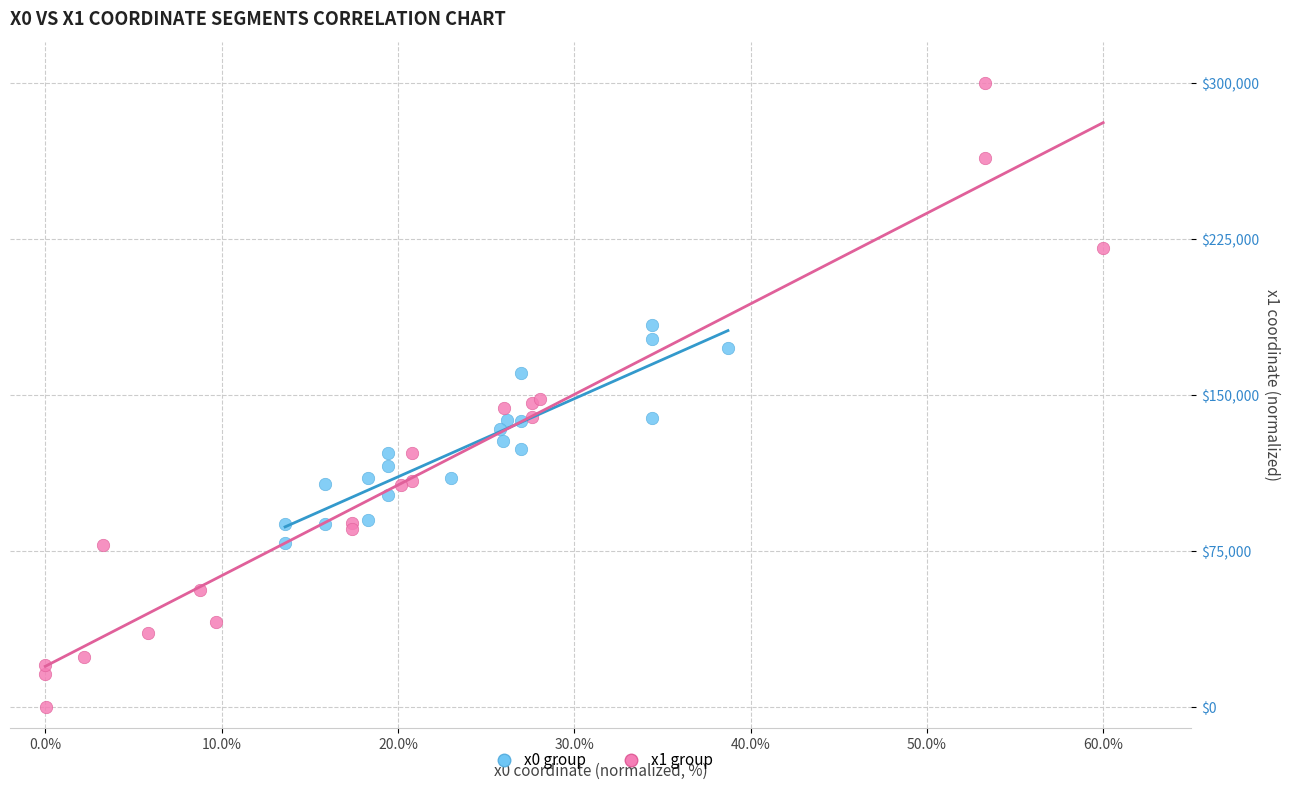

What are all the series names shown in the legend?

x0 group, x1 group